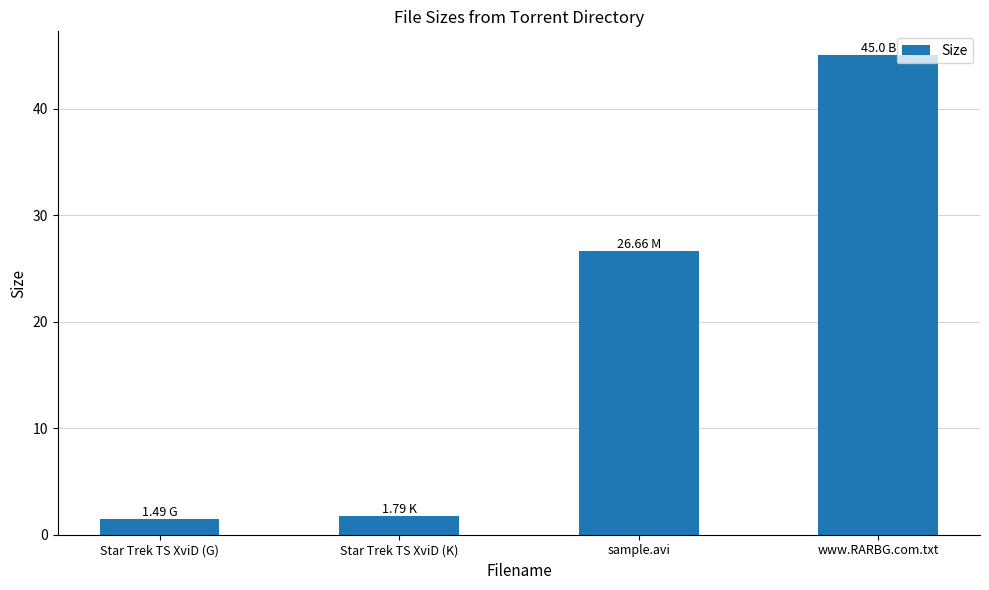

What is the change in value from Star Trek TS XviD (G) to Star Trek TS XviD (K)?

+0.3